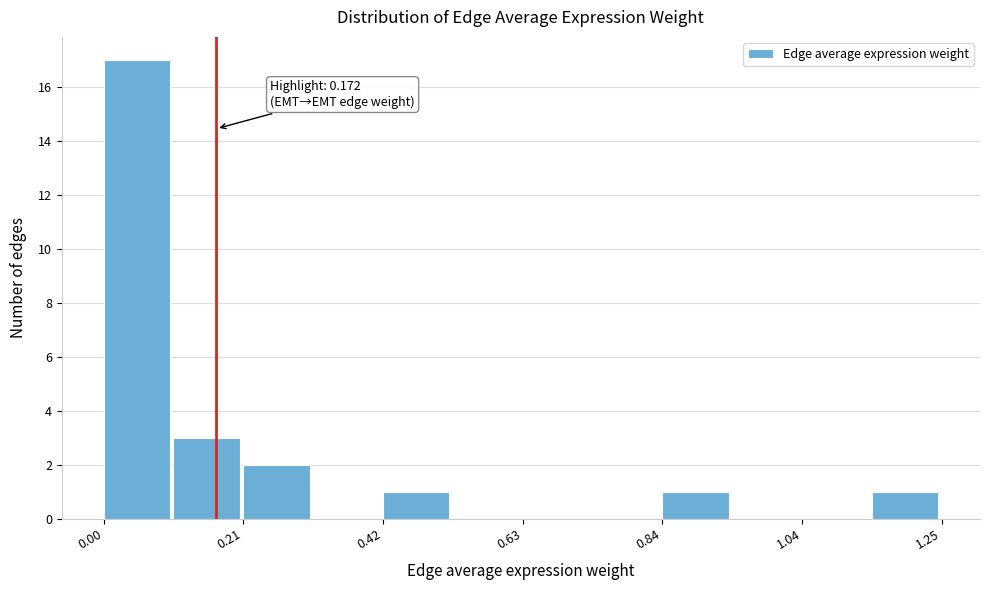

Read against the x-axis, roughly where is the centre of the tallest bar?

0.05